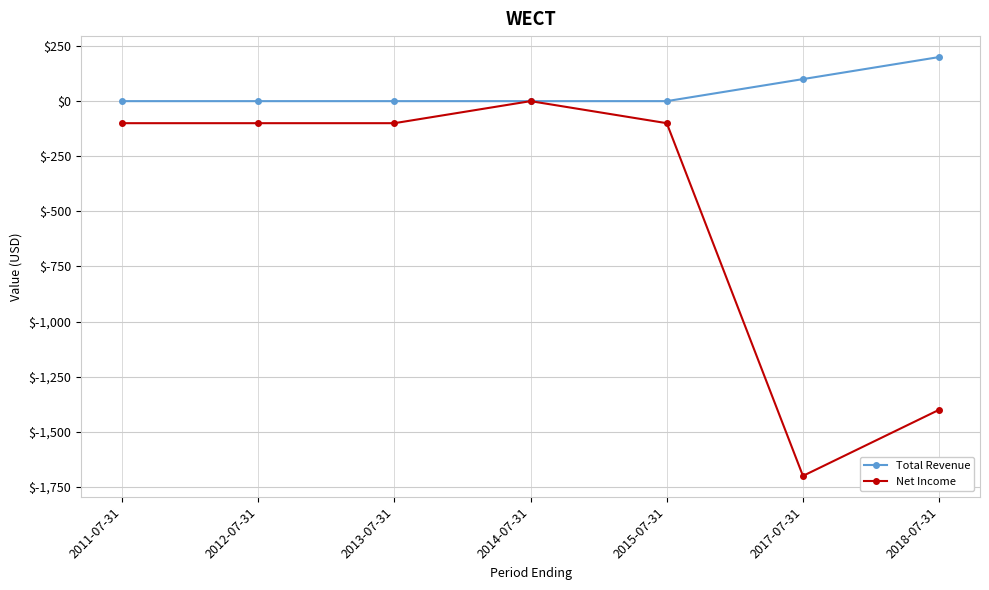

At which category is the sum across all series the highest?

2014-07-31